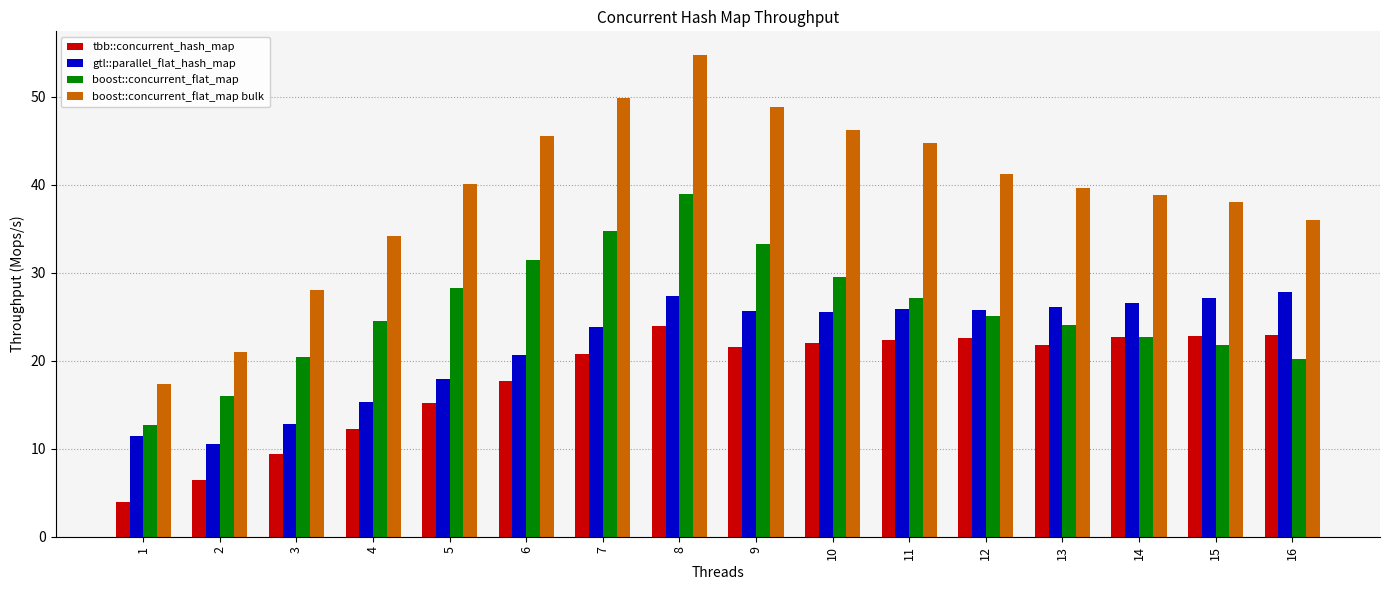

Does the chart contain any negative values?

No